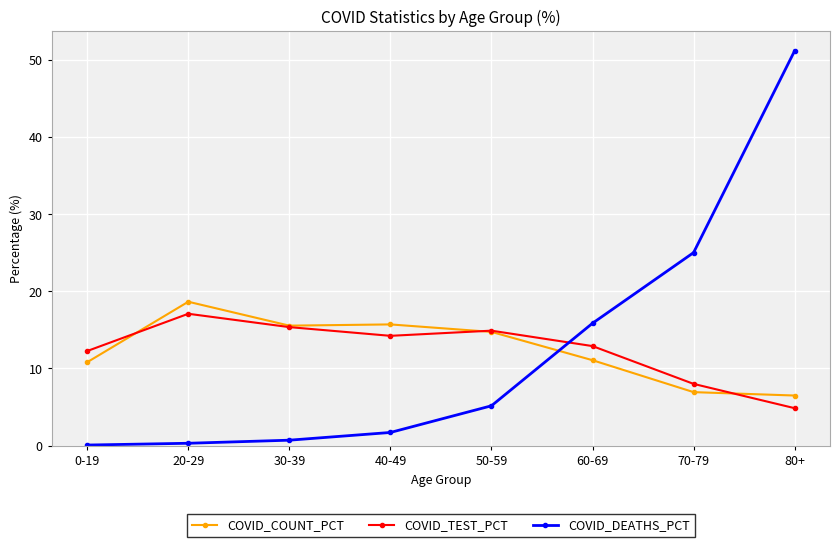

In COVID_COUNT_PCT, how many points are lower than both neighbors (excluding endpoints)?

1